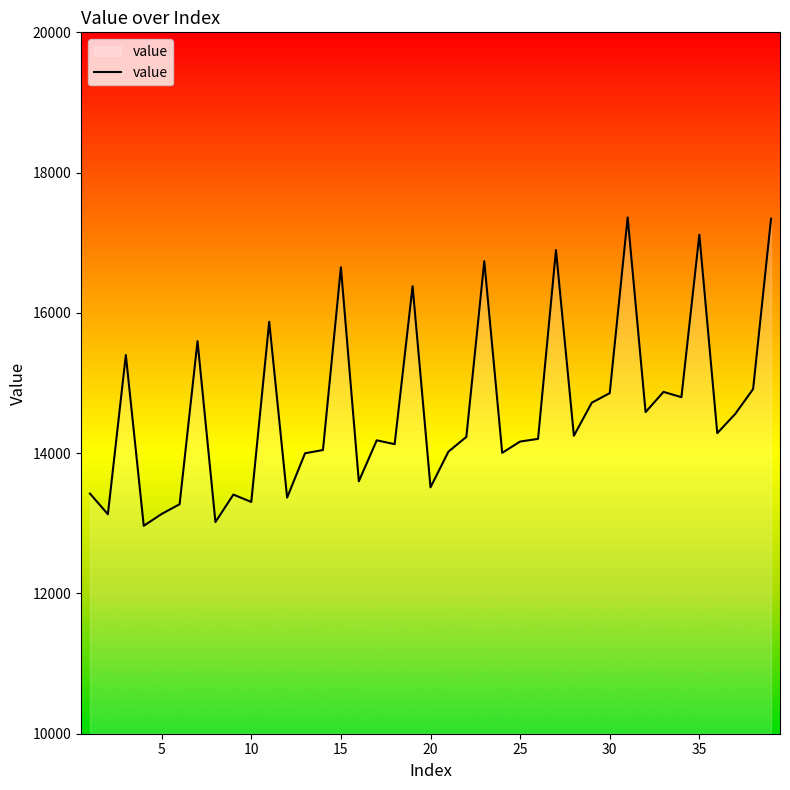

What is the average value?

14623.2